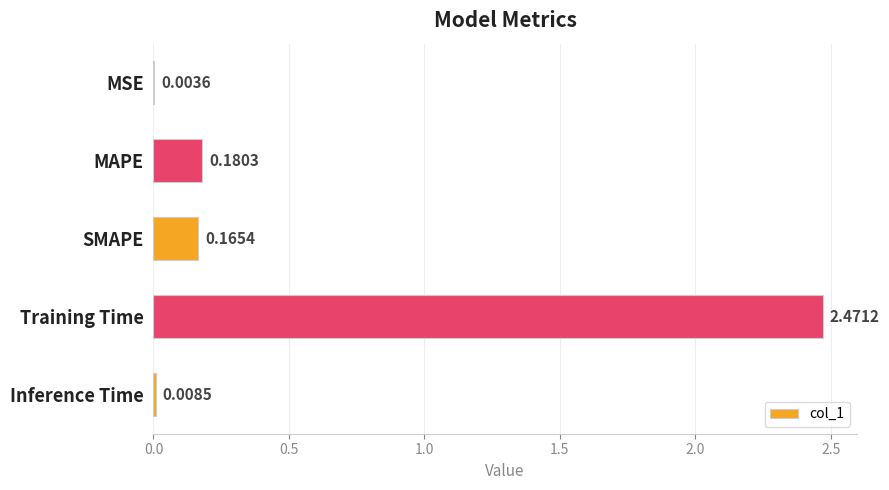

What is the change in value from Training Time to Inference Time?

-2.5